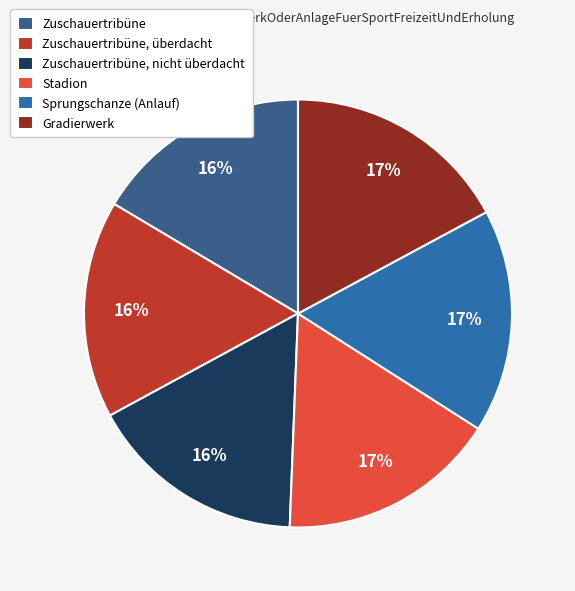

How many segments does this pie chart have?

6